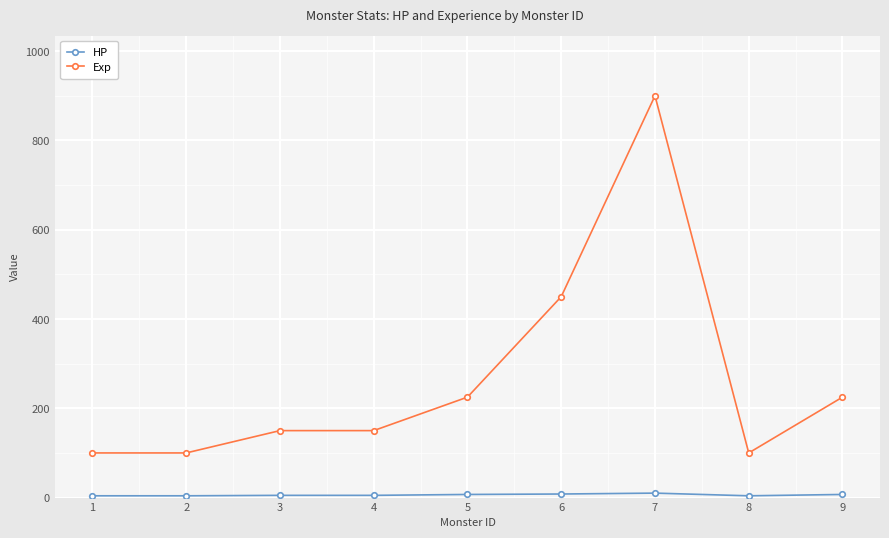

What is the difference between the maximum and minimum values in the Exp series?

800